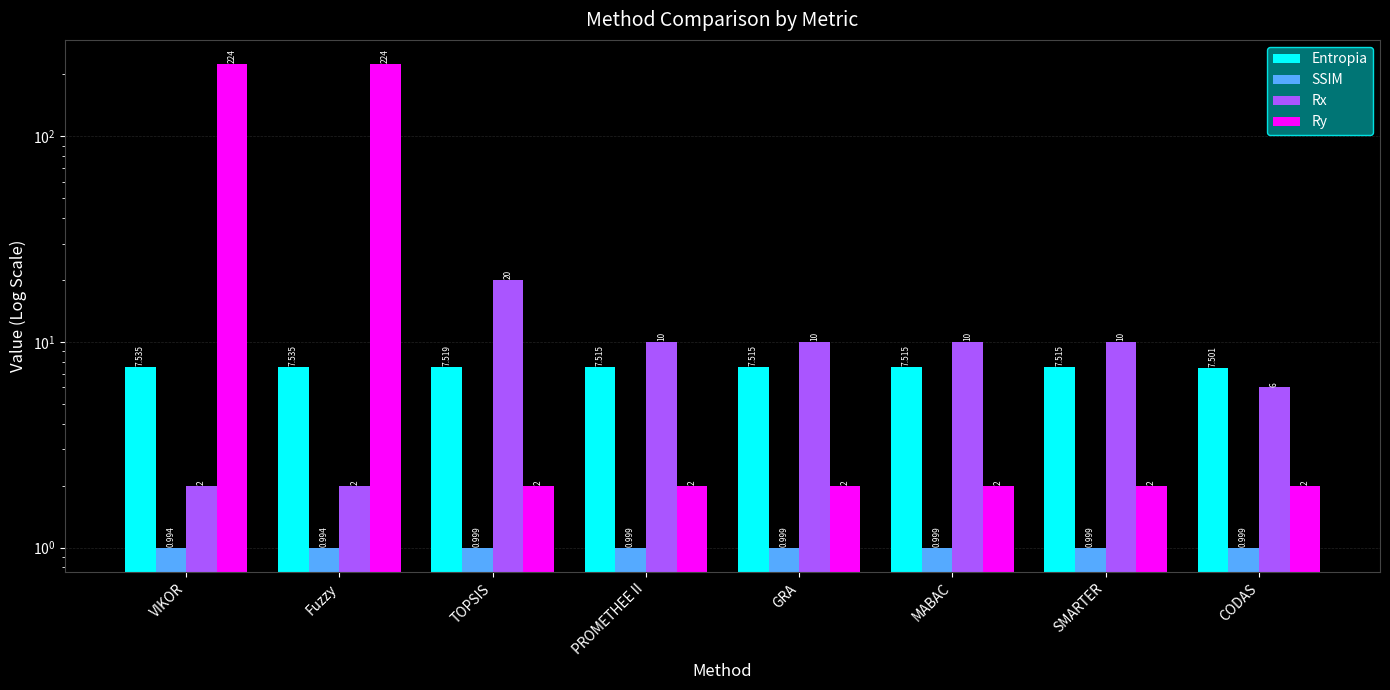

Count the Ry values in the range 2 to 224.

8